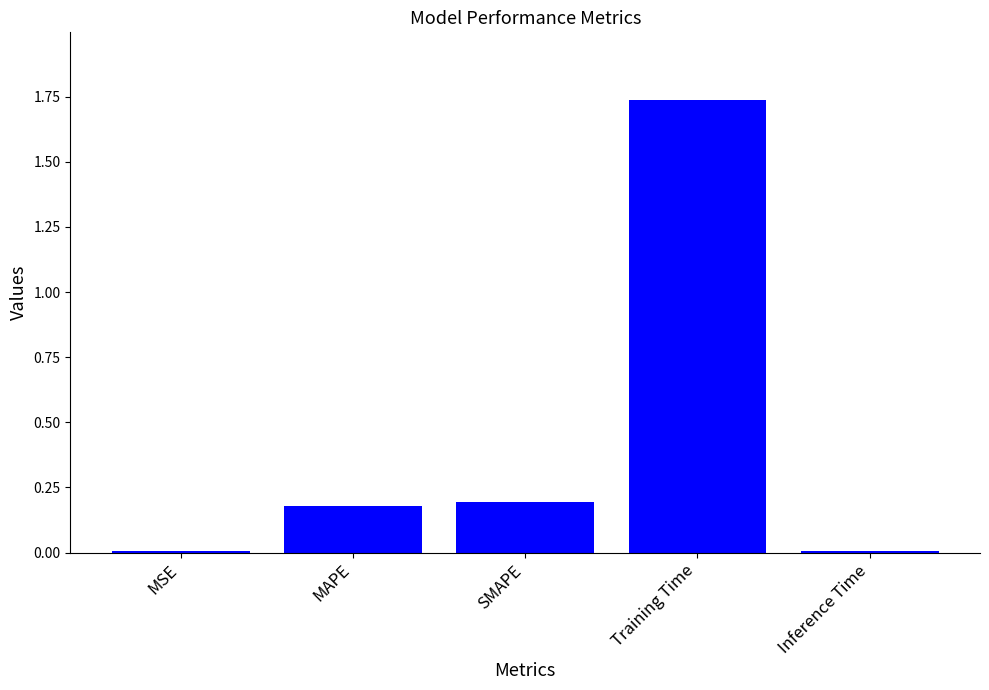

Which has a higher value, MAPE or MSE?

MAPE